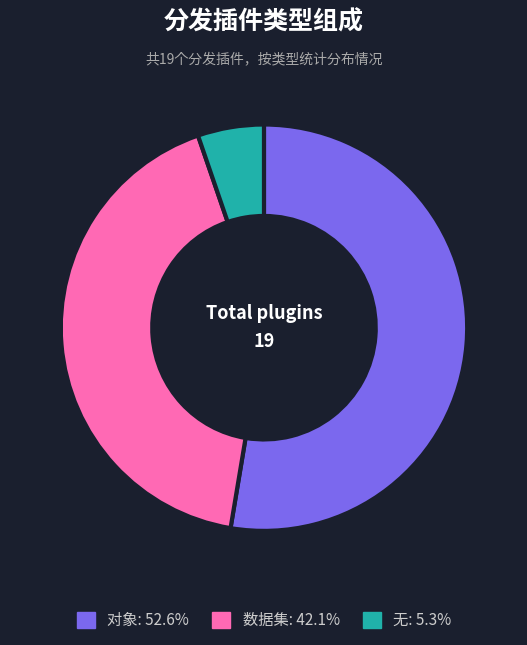

Approximately how many times larger is the value at 对象 compared to 数据集?

1.2